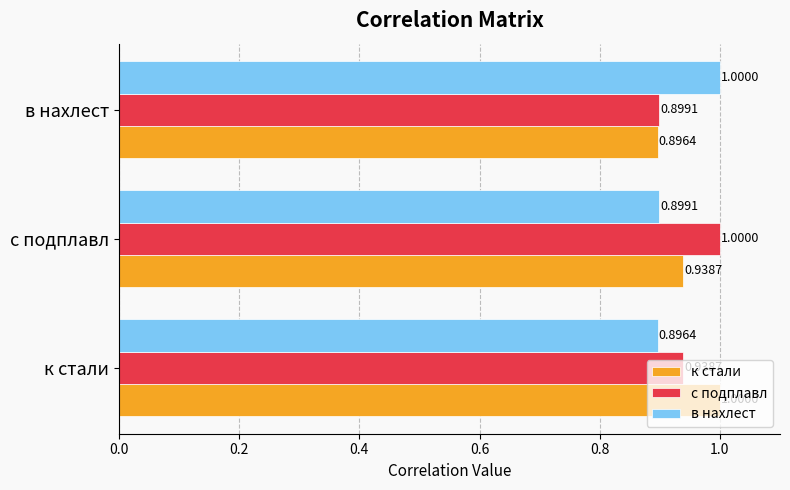

What is the sum of the в нахлест values at с подплавл and к стали?

1.8